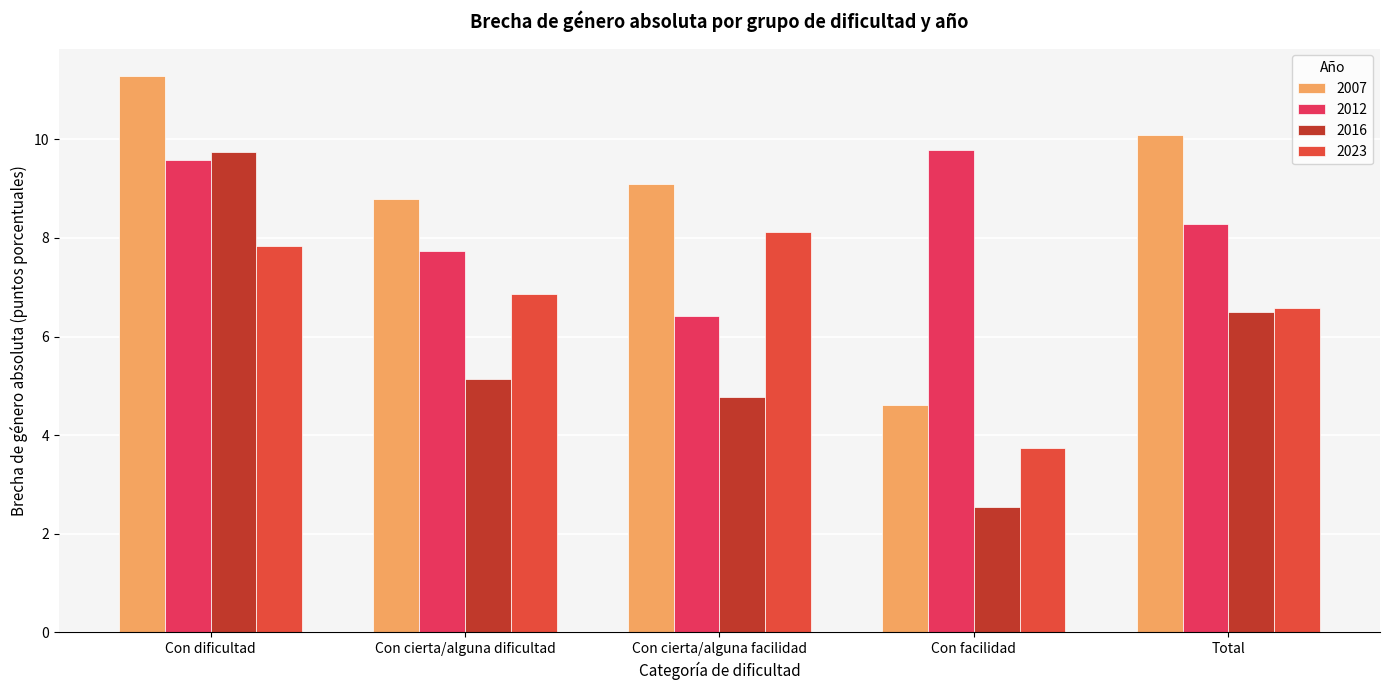

At which category is the sum across all series the highest?

Con dificultad